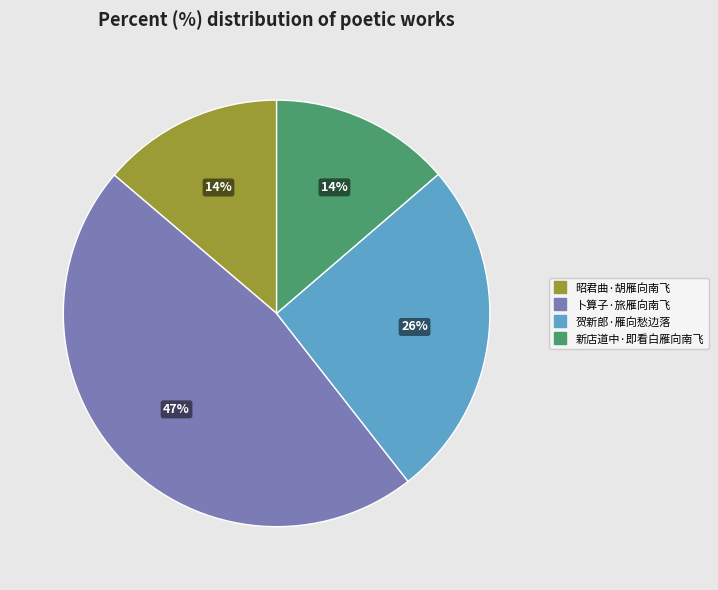

How many segments does this pie chart have?

4